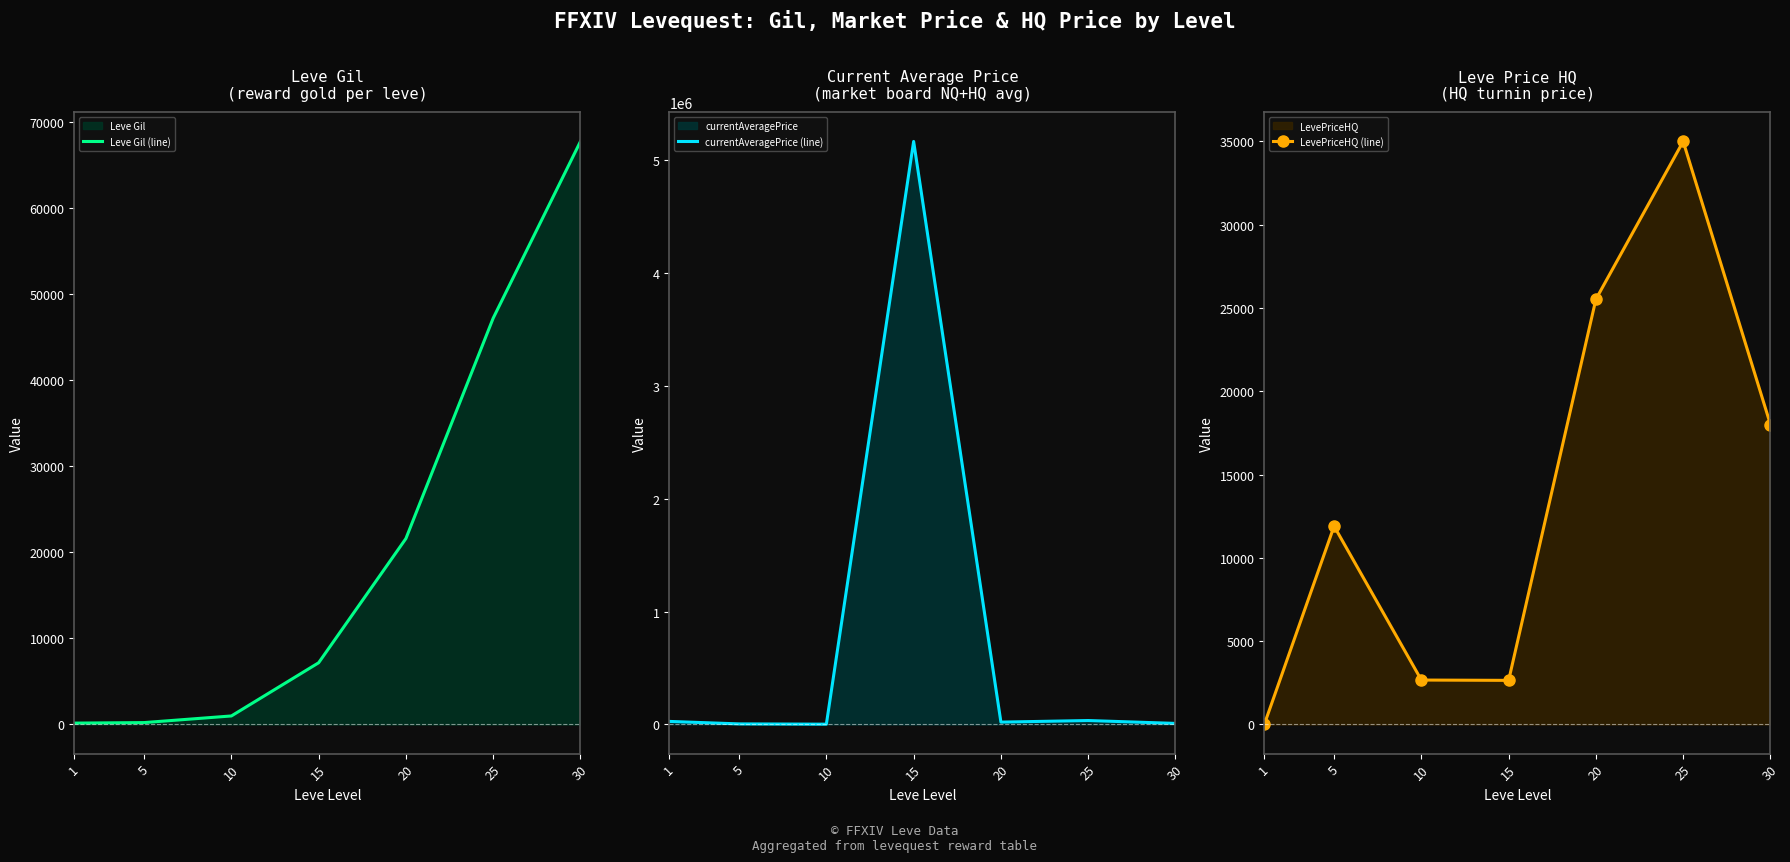

What is the difference between the second highest and minimum values in the currentAveragePrice (line) series?

32321.0